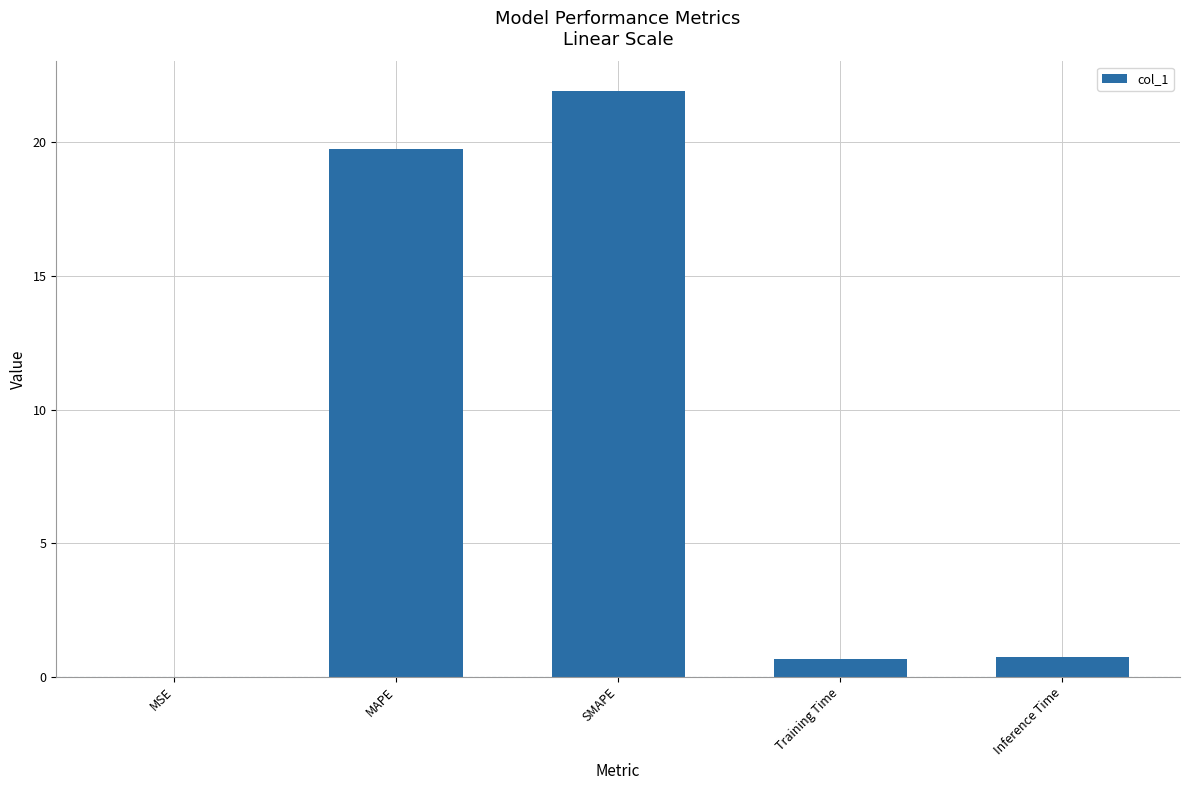

Count the number of data series in this chart.

1